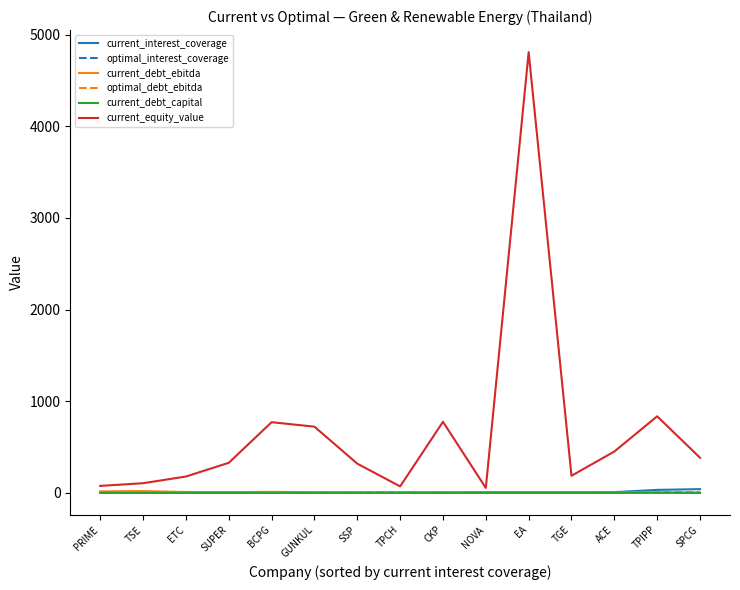

At which label does current_interest_coverage first exceed 2?

SSP